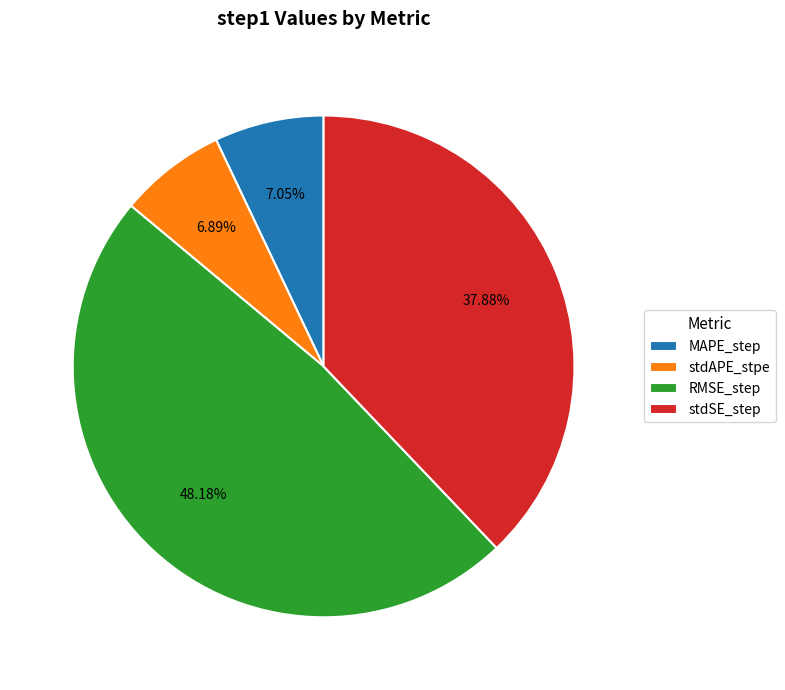

Is it true that MAPE_step is 13% of the pie?

False